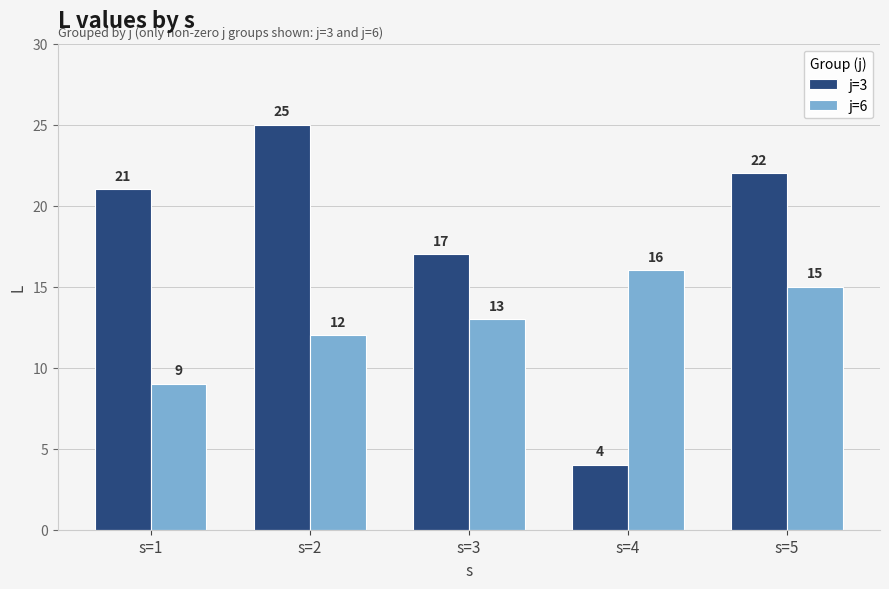

Is it true that j=3 equals 17 at s=3?

True